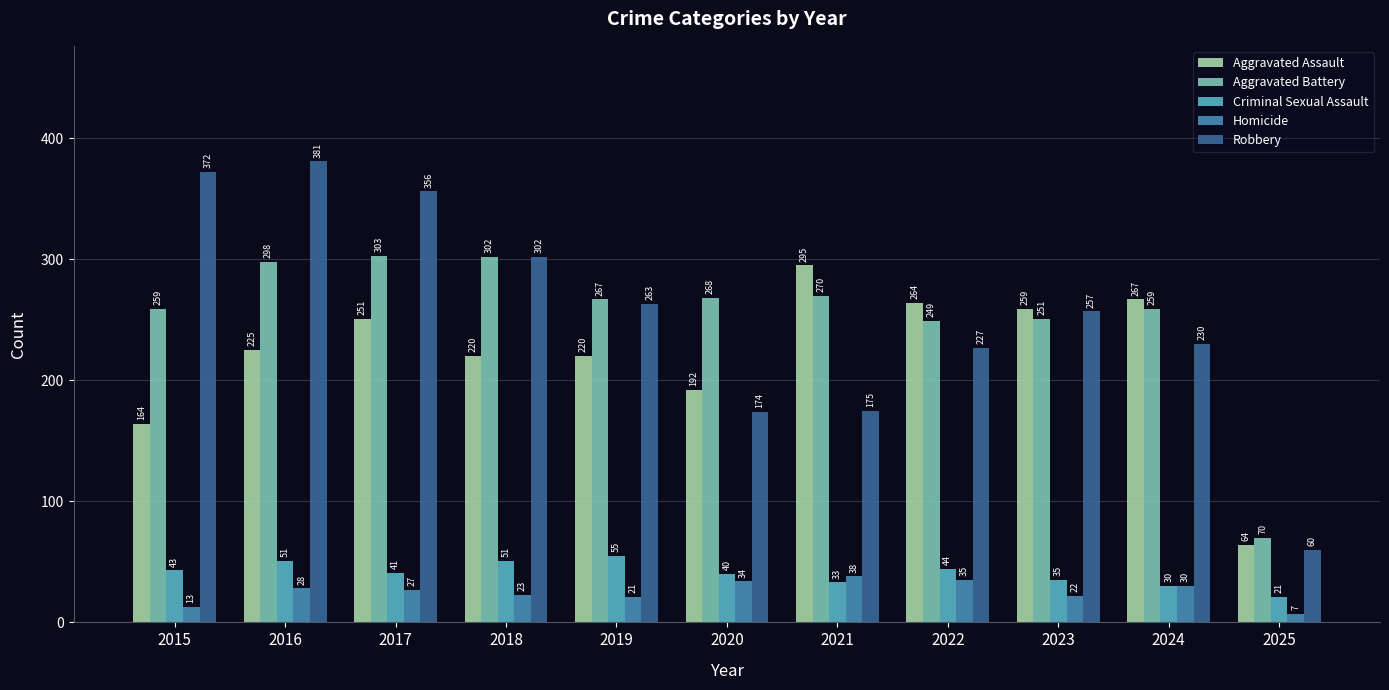

List the series in order of their peak value, highest first.

Robbery, Aggravated Battery, Aggravated Assault, Criminal Sexual Assault, Homicide